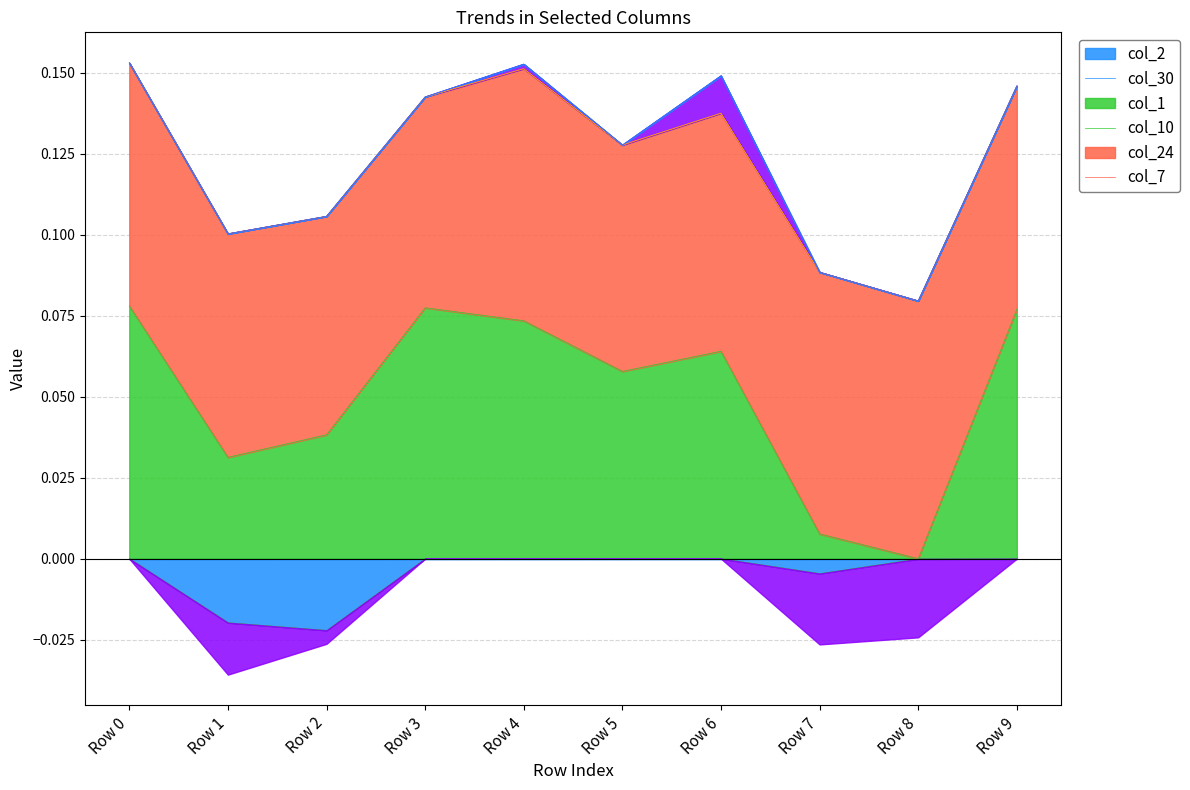

Is the value of col_10 at Row 7 greater than the value of col_24 at Row 0?

No